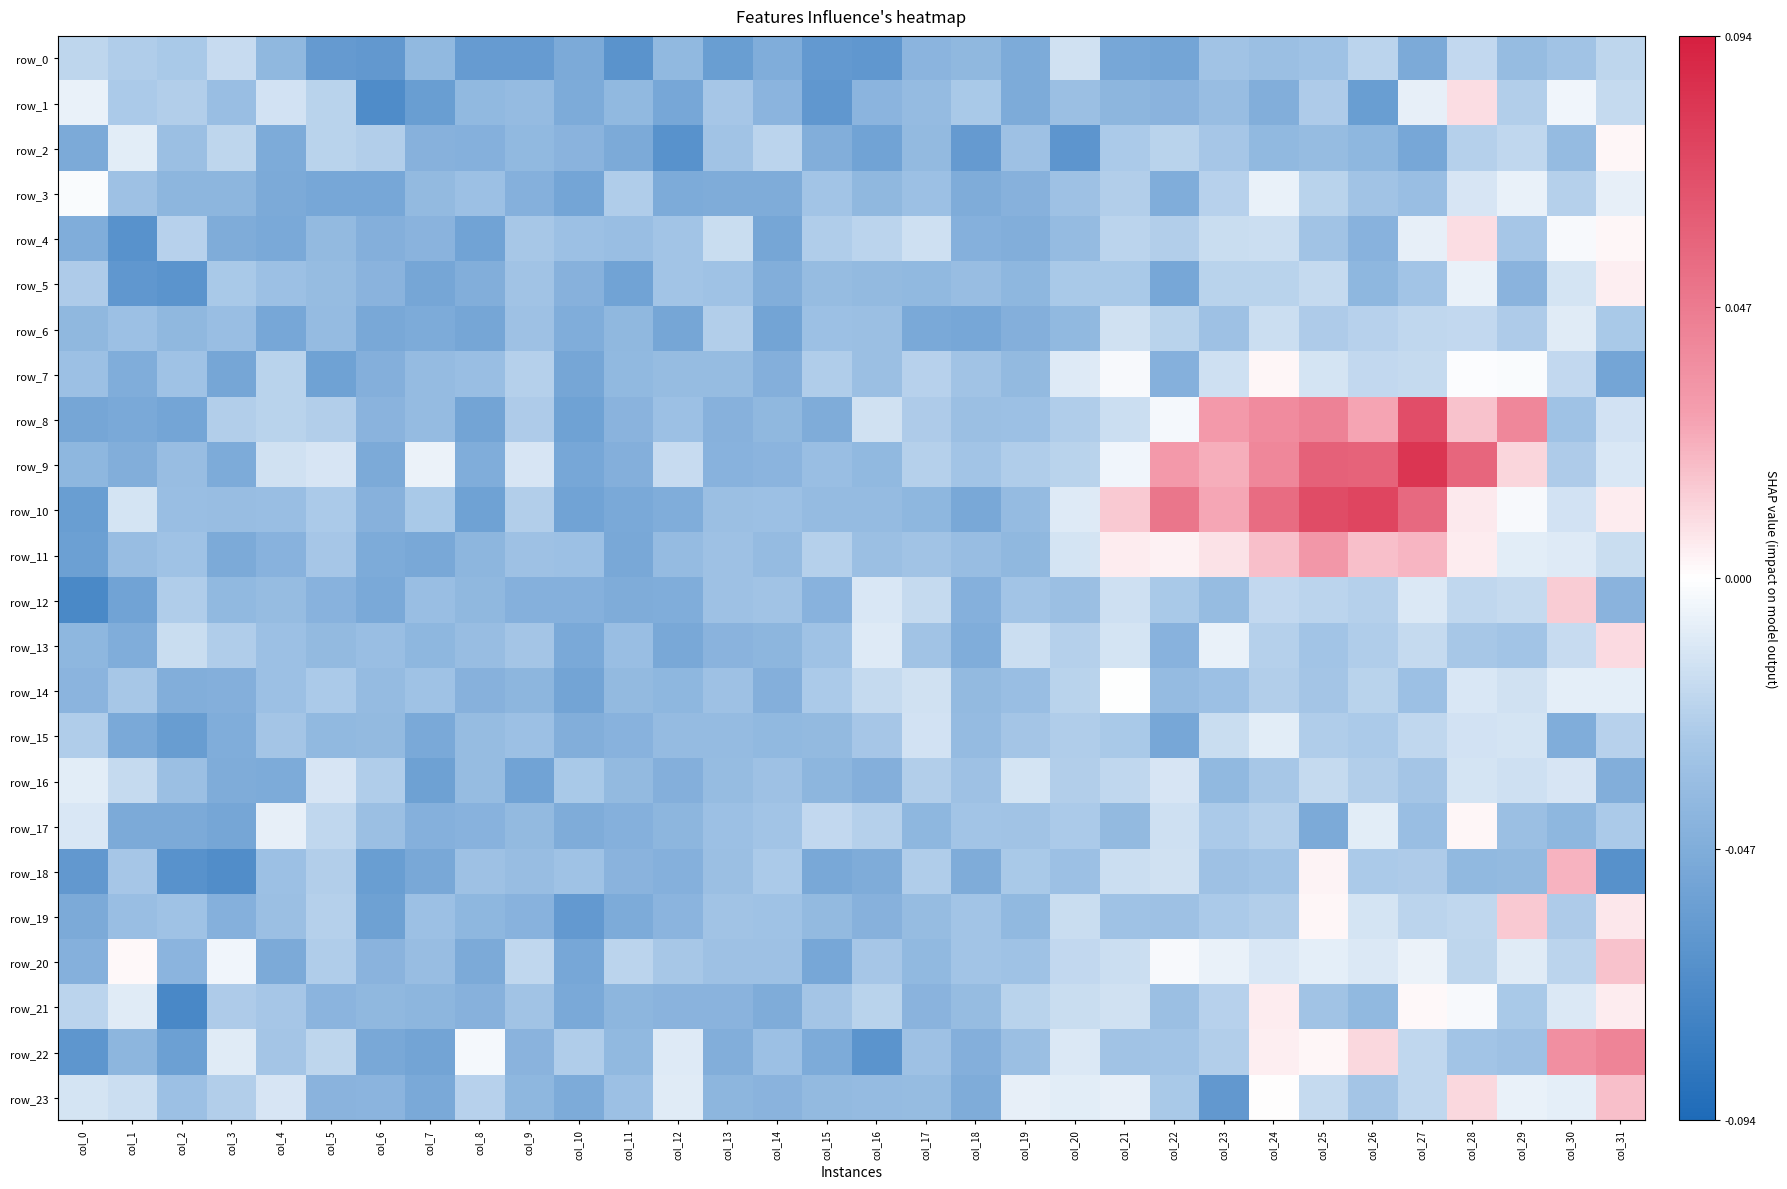

How many values in the row_10 series exceed 22?

27